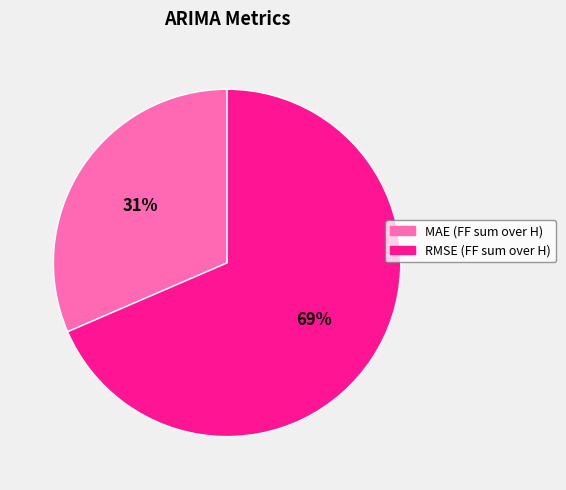

Rank the categories by value from lowest to highest.

MAE (FF sum over H), RMSE (FF sum over H)